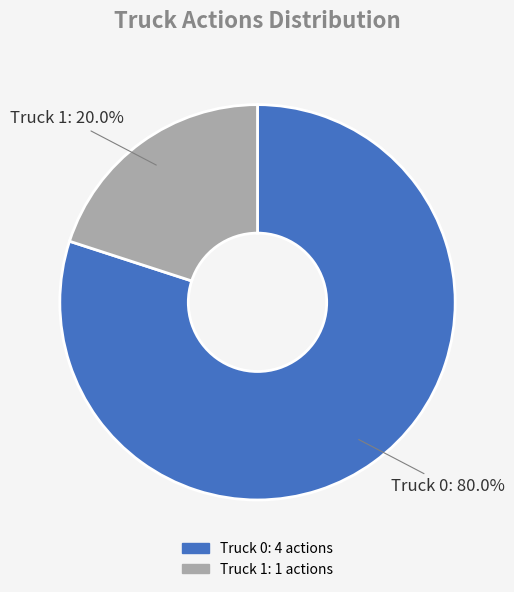

Does Truck 0 account for over 50% of the chart?

Yes